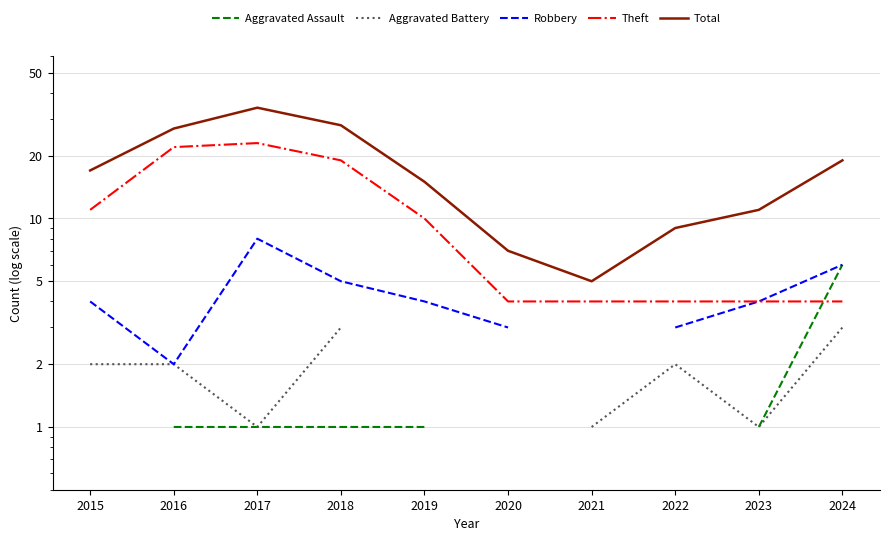

What are all the series names shown in the legend?

Aggravated Assault, Aggravated Battery, Robbery, Theft, Total